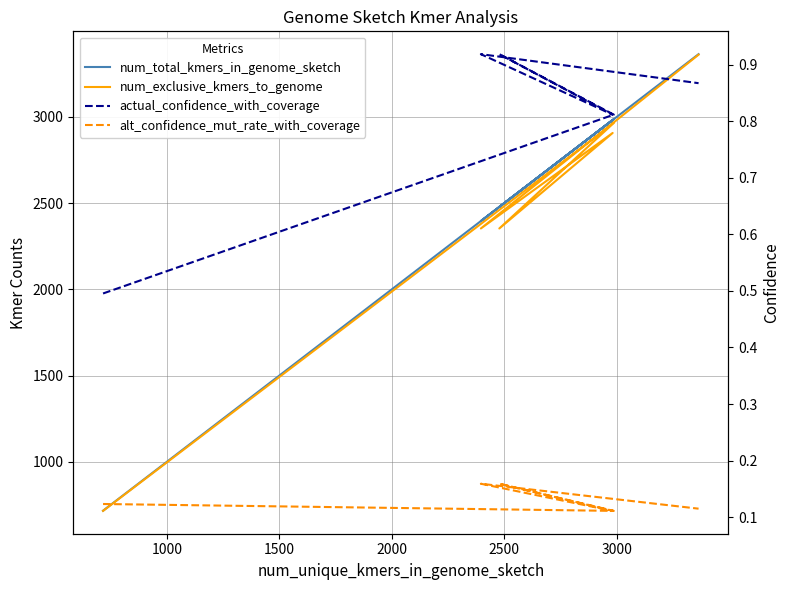

What is the difference between the maximum and minimum values in the num_total_kmers_in_genome_sketch series?

2648.0